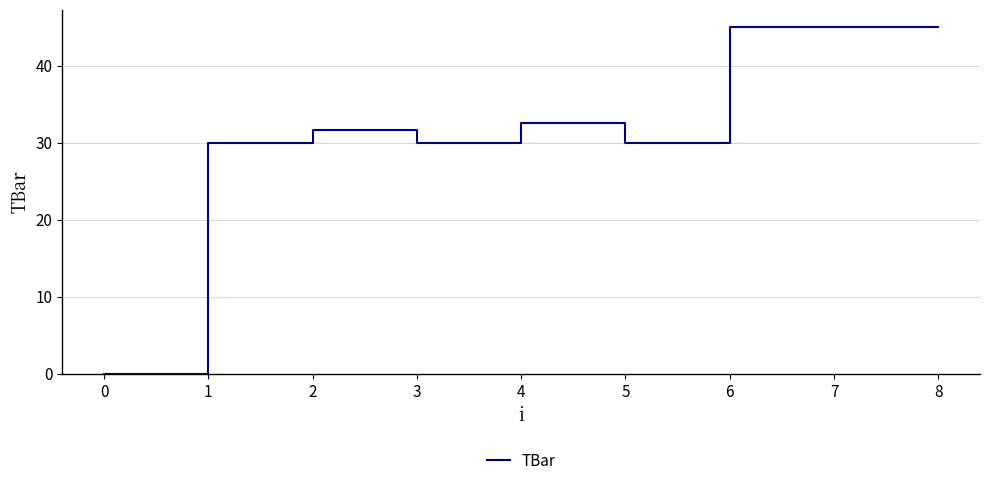

Read the value at 5.

30.0